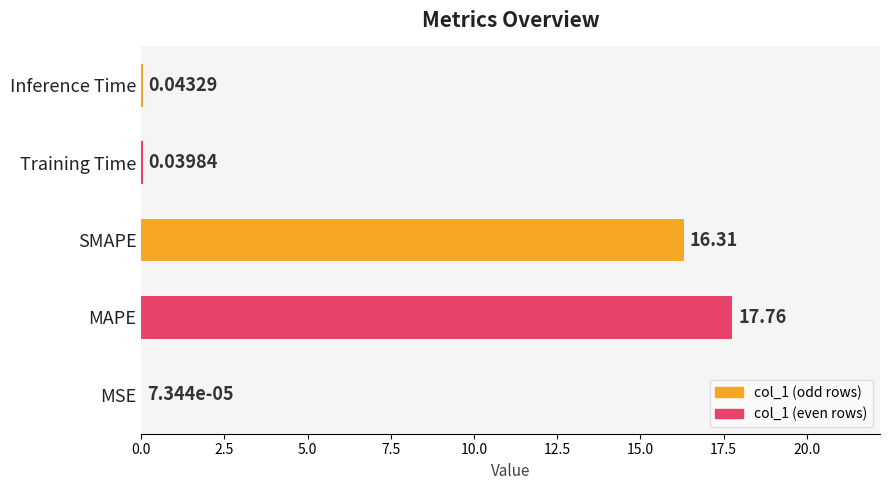

Which has a higher value, Training Time or Inference Time?

Inference Time